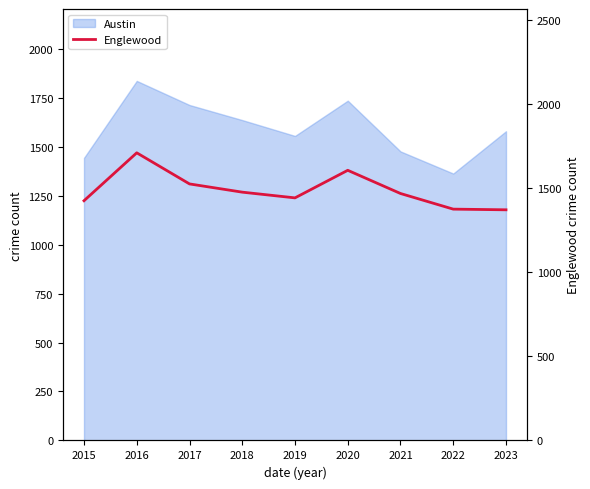

Reading left to right, what are all the values shown in this chart?

1426	1711	1526	1477	1443	1607	1469	1376	1372